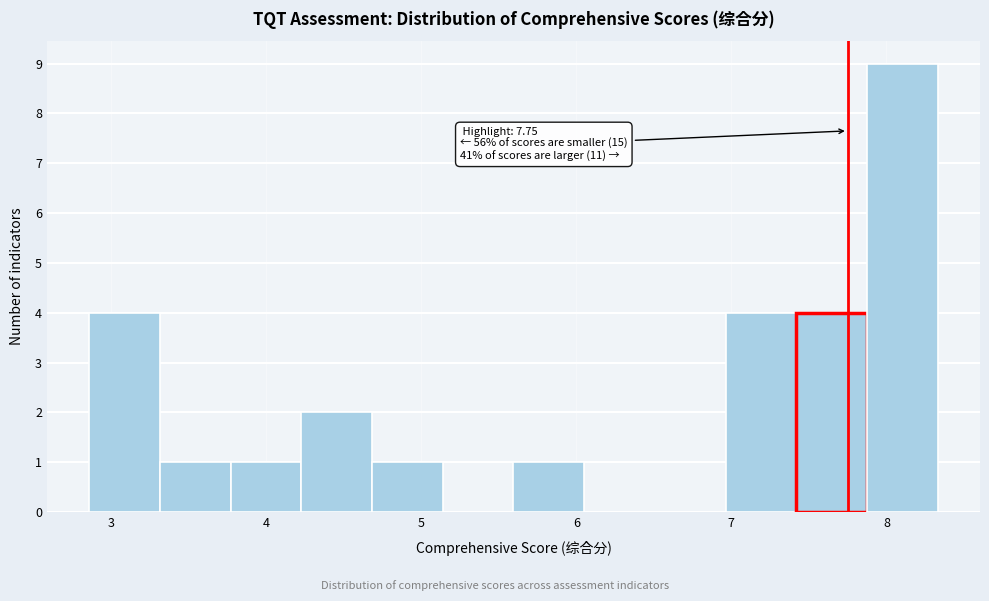

Over which range of the x-axis is the bar tallest?

7.9 to 8.3